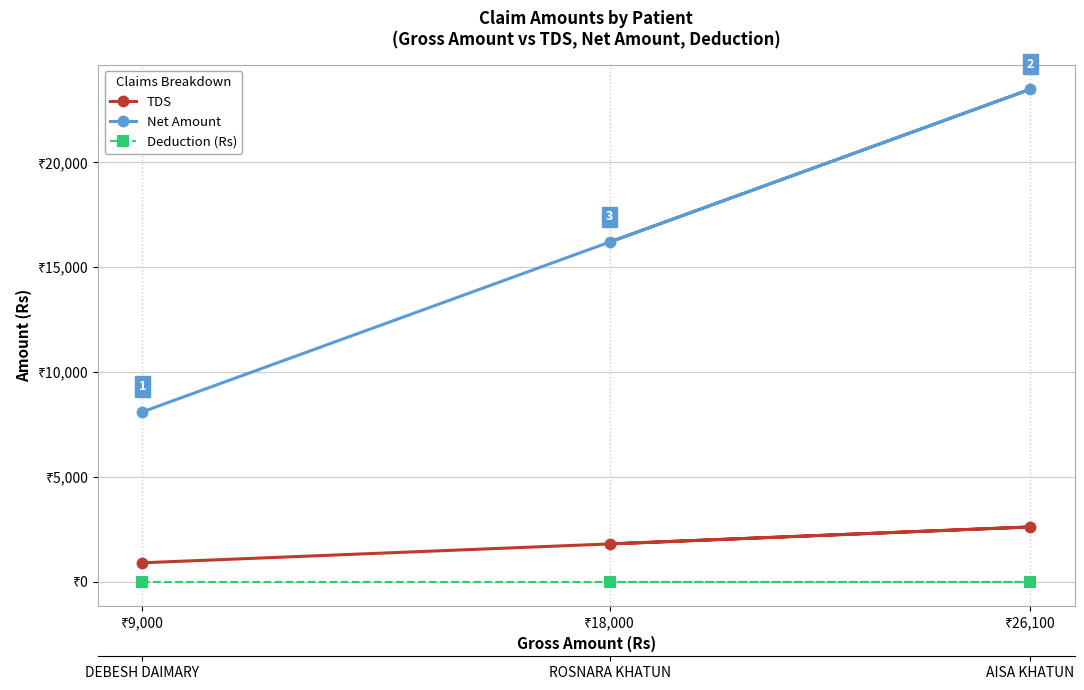

How many data points in TDS are above 1800?

1